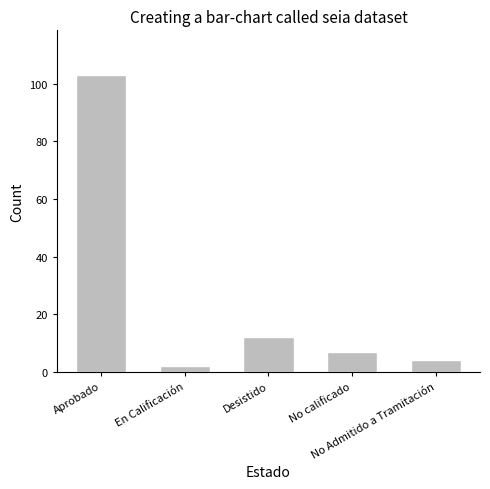

What is the sum of all values?

128